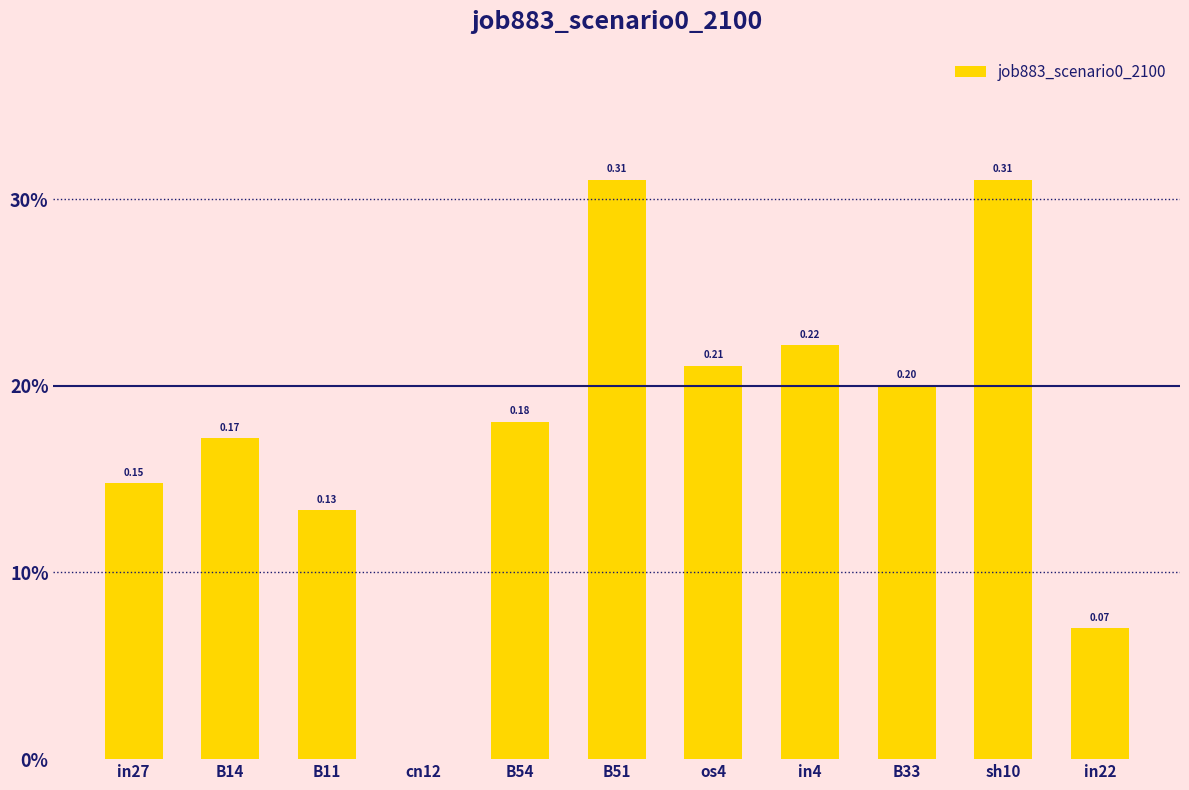

What is the label of the 11th bar from the left?

in22